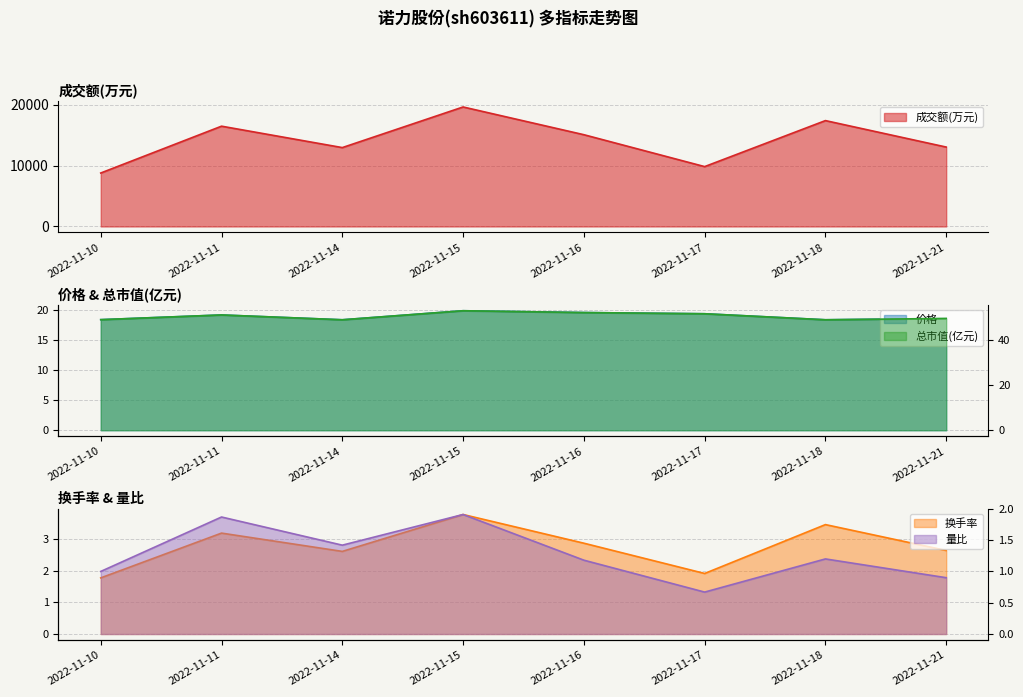

Count the number of data series in this chart.

5